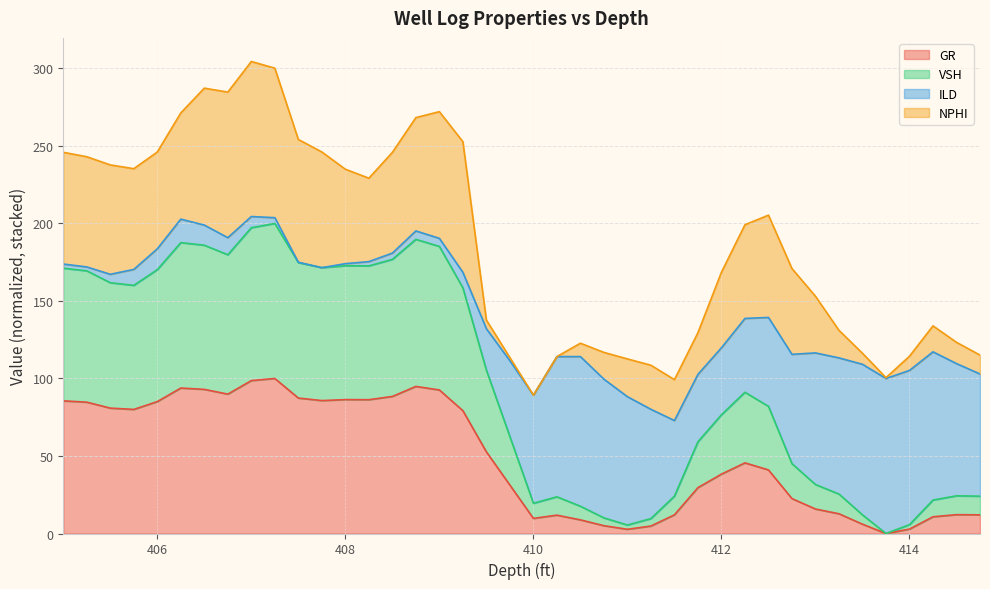

At how many categories does at least one series exceed 66?

22